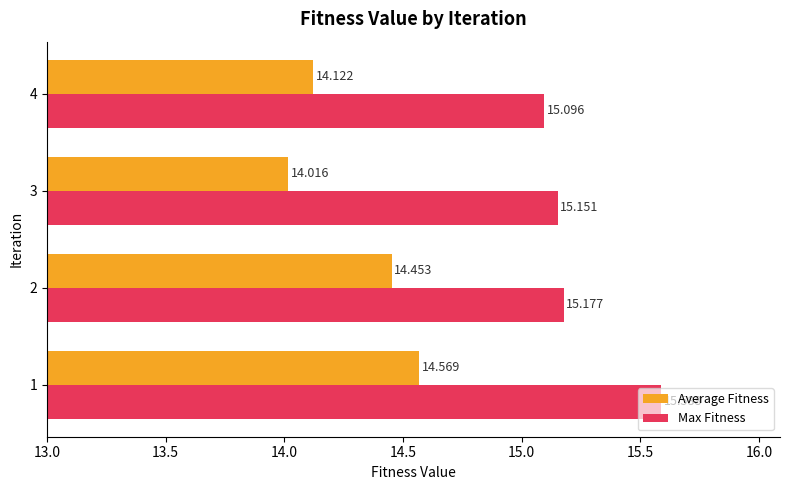

Which series has the largest total across all categories?

Max Fitness